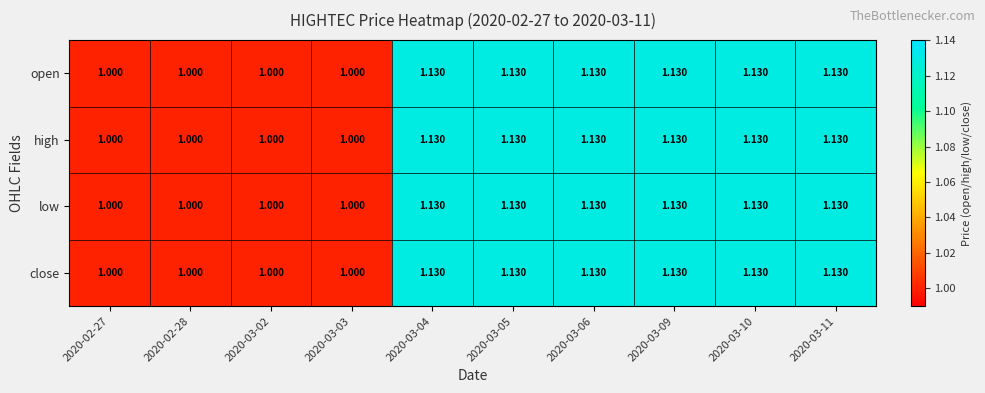

Count the number of categories in the chart.

10